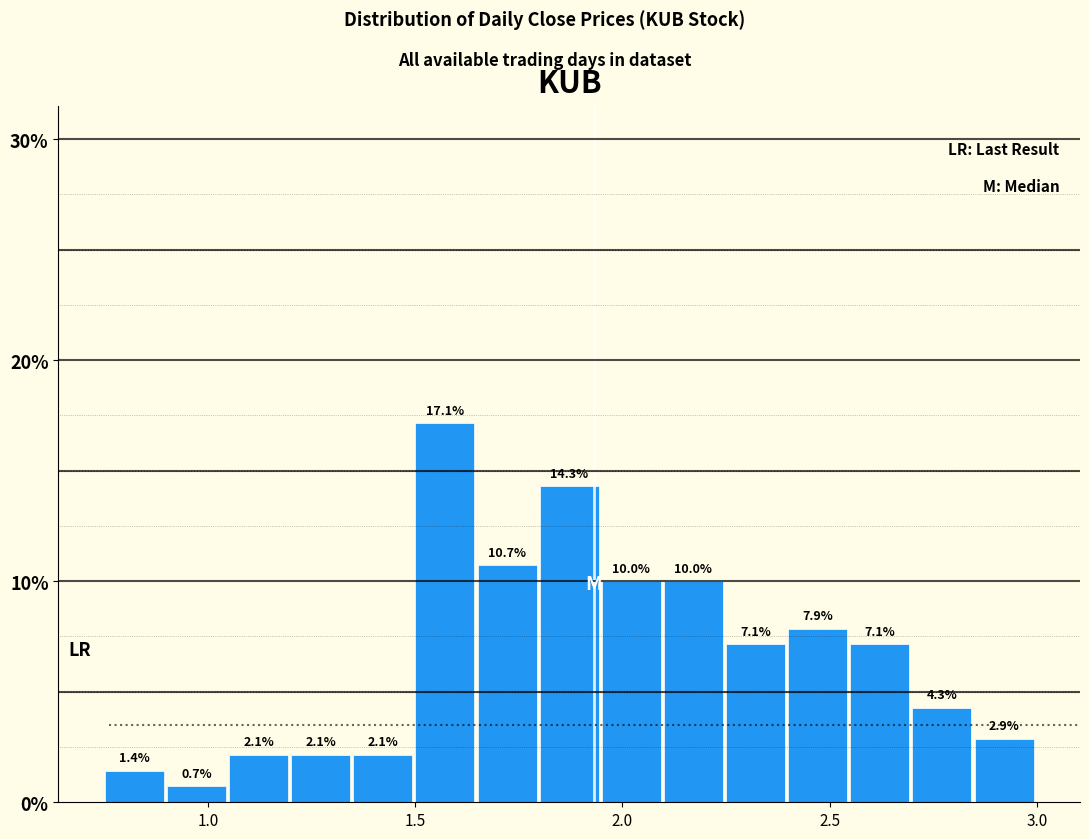

Around what value on the x-axis is the tallest bar? Give the approximate position of its centre, as read against the axis.

1.55